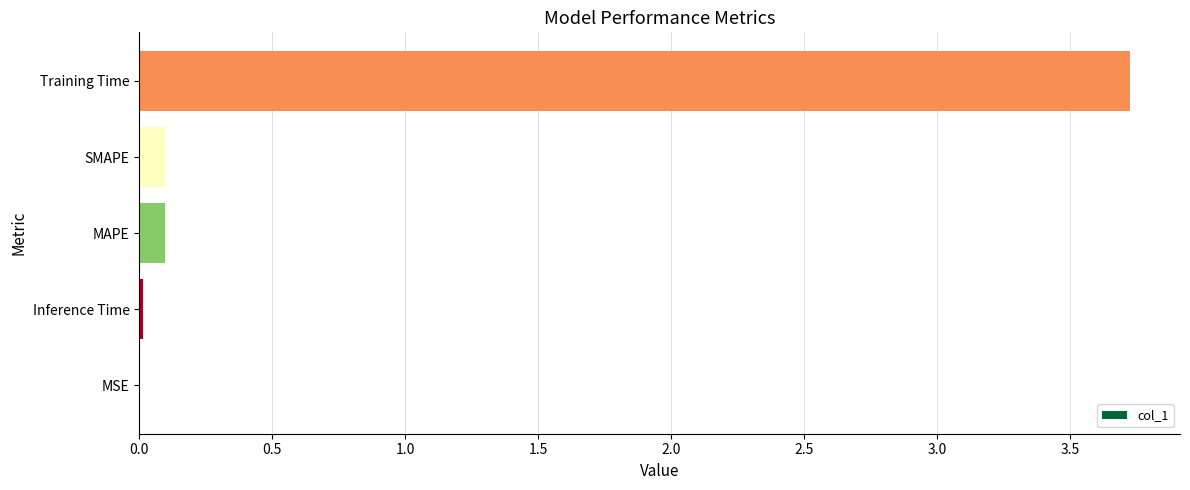

What is the sum of all values?

3.9